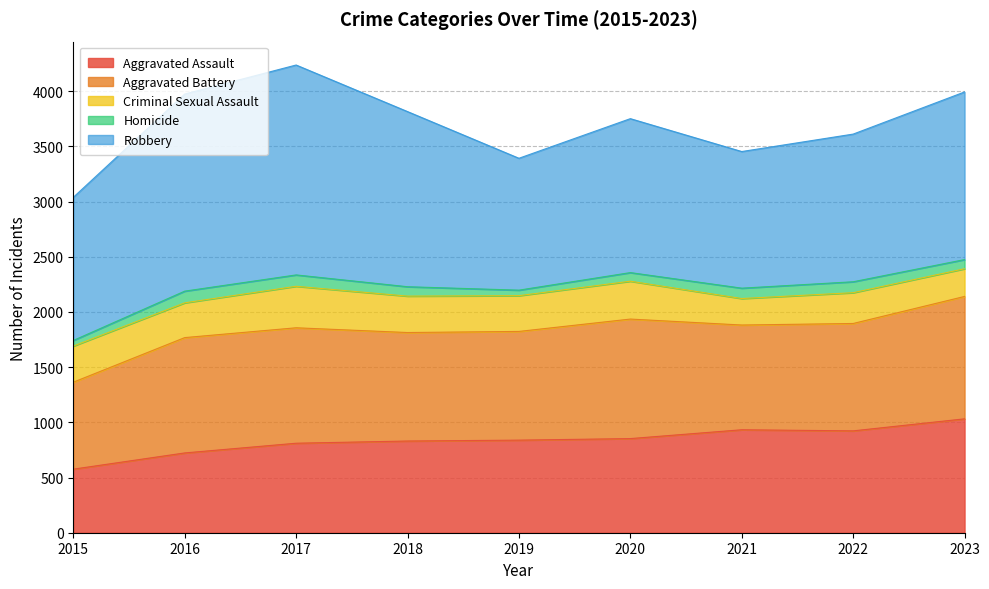

What is the total value across all series at 2020?

3752